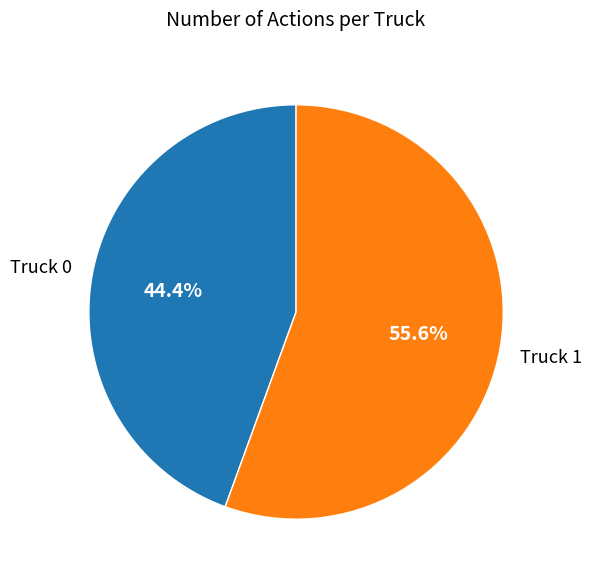

What is the smallest slice in the pie chart?

Truck 0